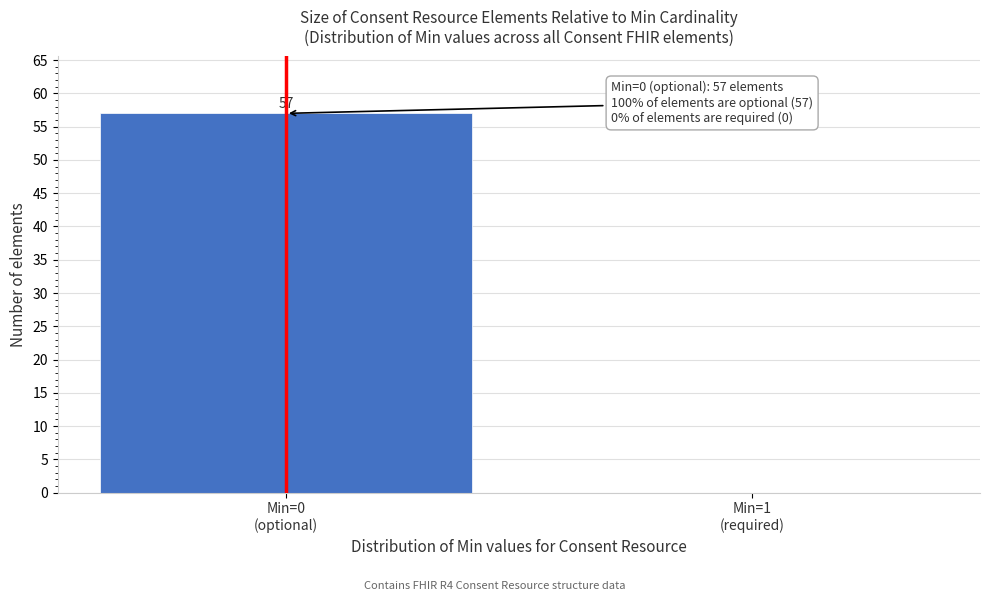

What is the maximum value shown in the chart?

57